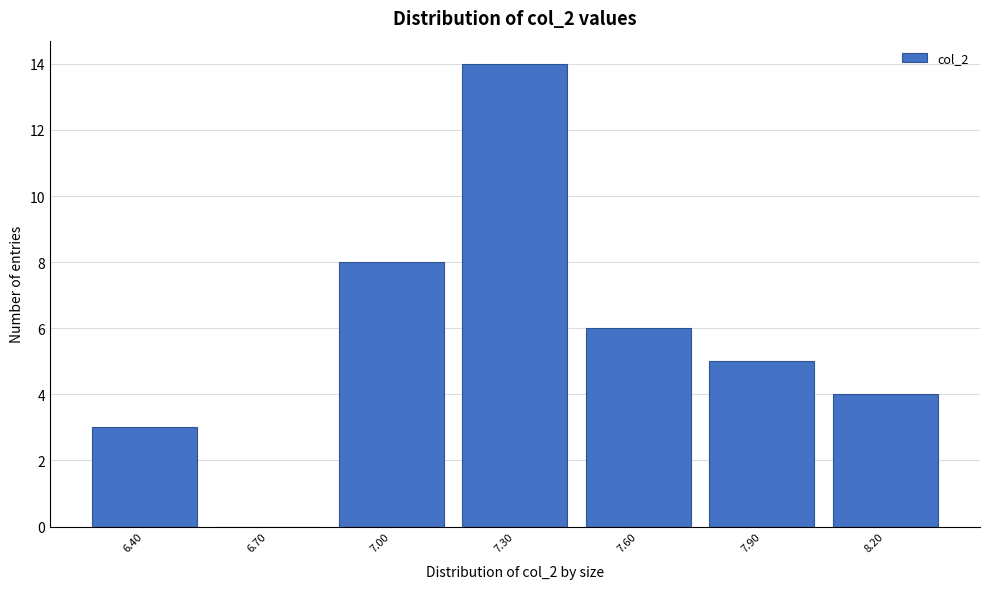

Reading left to right, transcribe all the data shown in this chart.

6.40=3	6.70=0	7.00=8	7.30=14	7.60=6	7.90=5	8.20=4